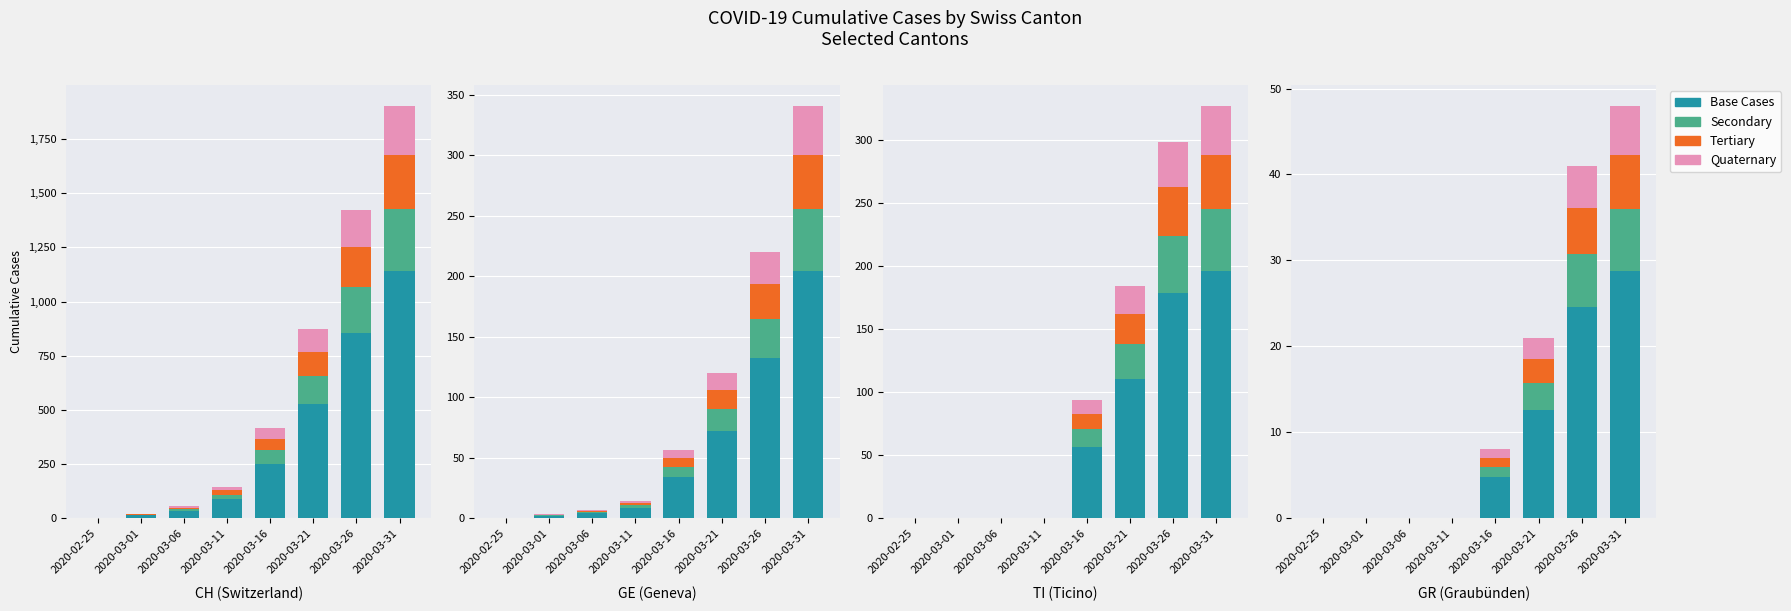

The Tertiary series shows 0.0 at 2020-03-06. True or false?

True